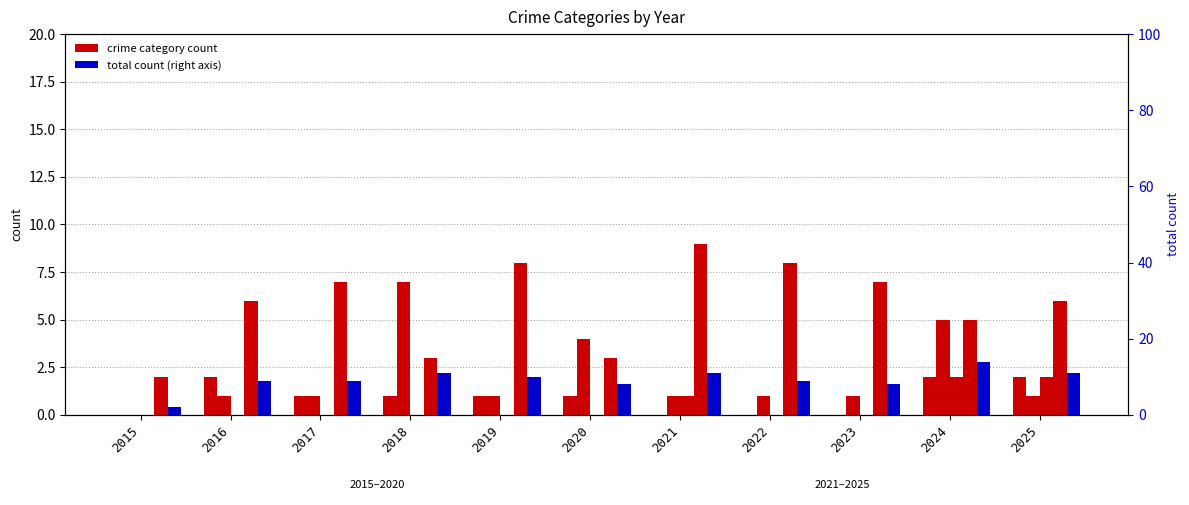

How many bars are there in each group?

2